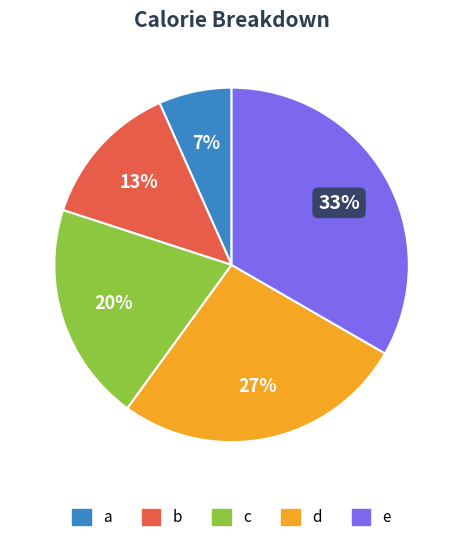

Is the sum of b and d greater than half?

No